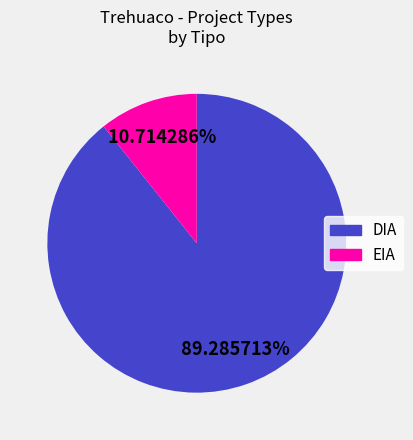

How many slices are in this pie chart?

2